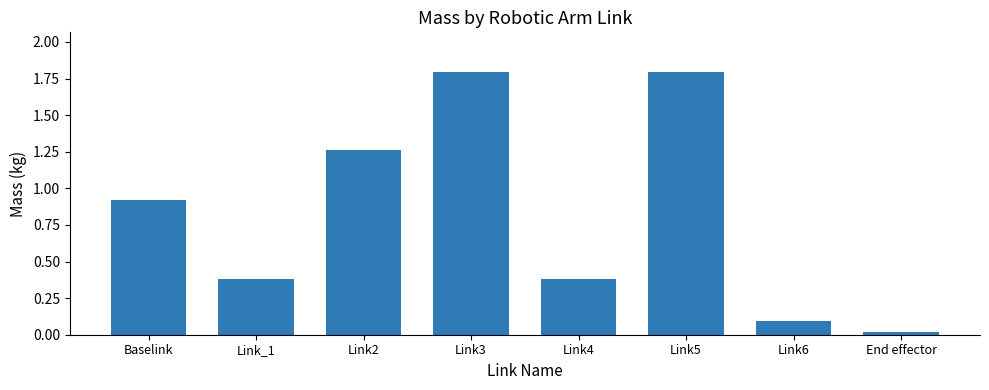

What is the sum of all values?

6.7